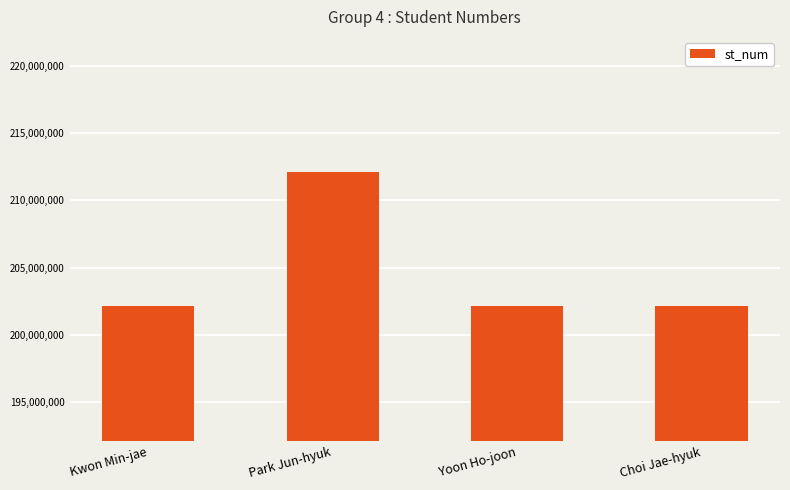

What is the average value?

204631437